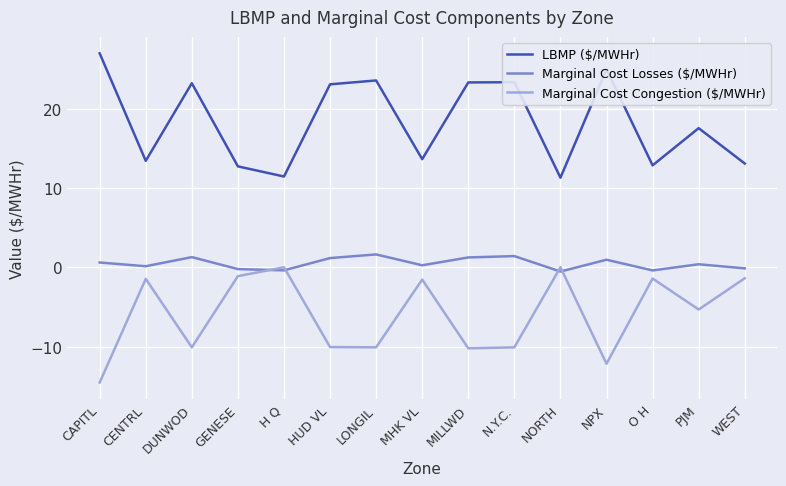

How many values in the LBMP ($/MWHr) series exceed 17?

8